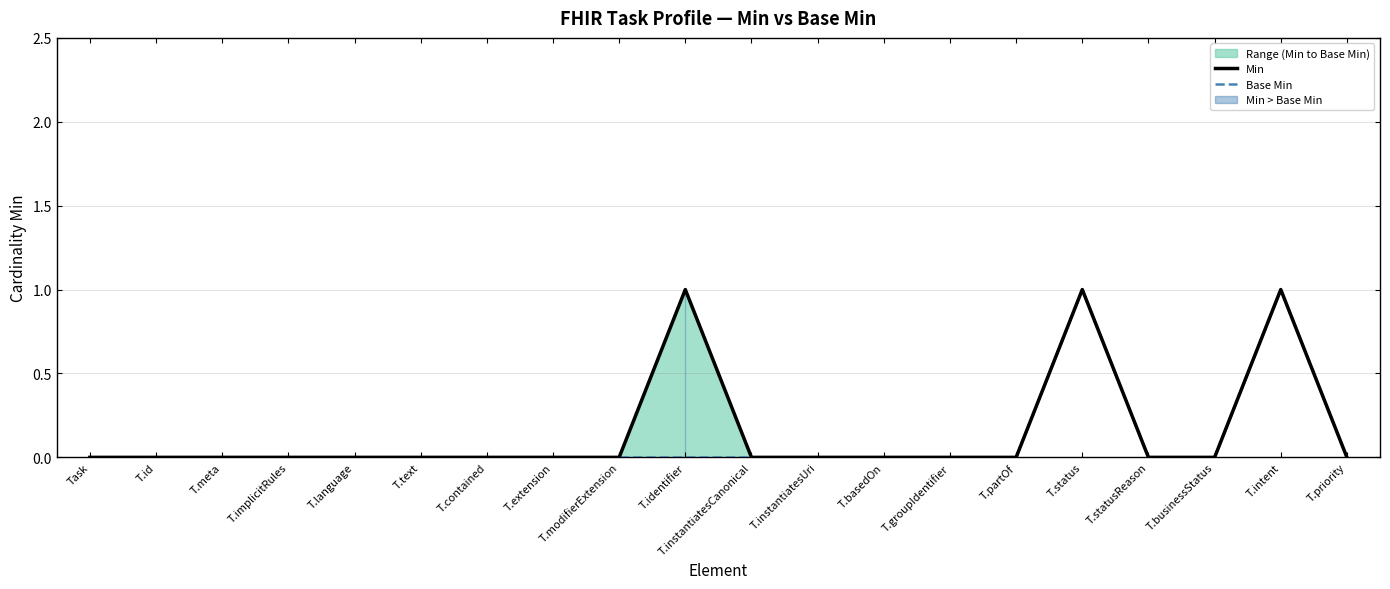

True or false: Min and Base Min cross at least once.

False